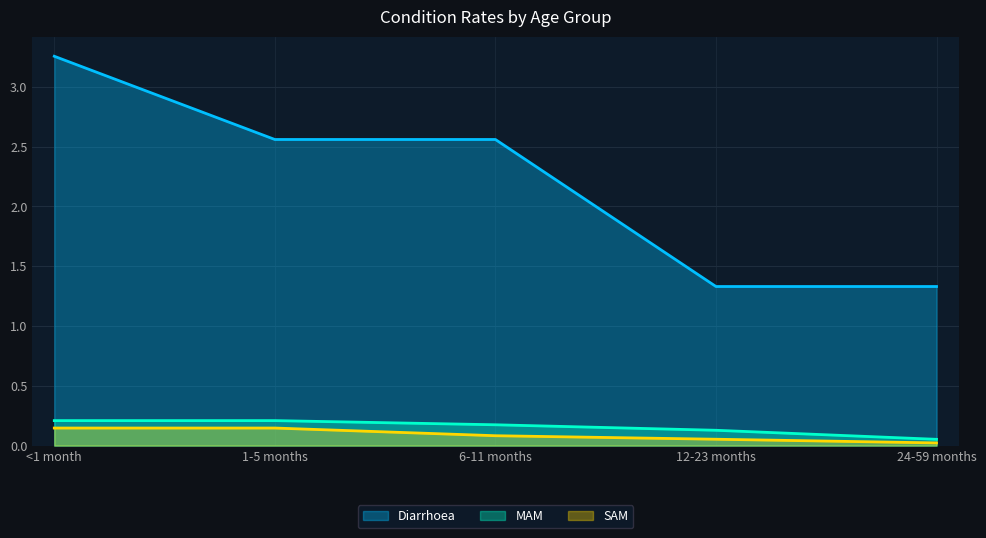

True or false: Diarrhoea and MAM cross at least once.

False